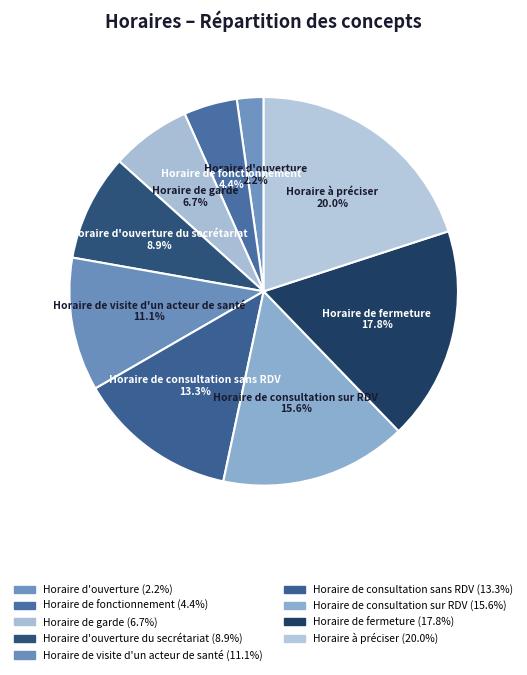

Is there any slice that represents more than half of the pie?

No